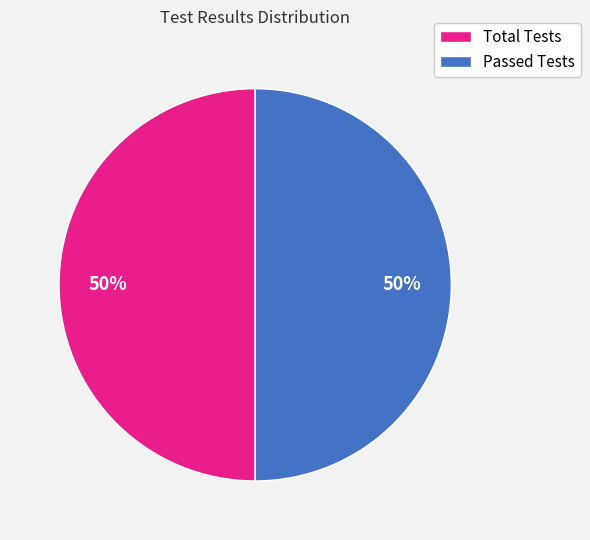

Approximately how many times larger is the value at Total Tests compared to Passed Tests?

1.0